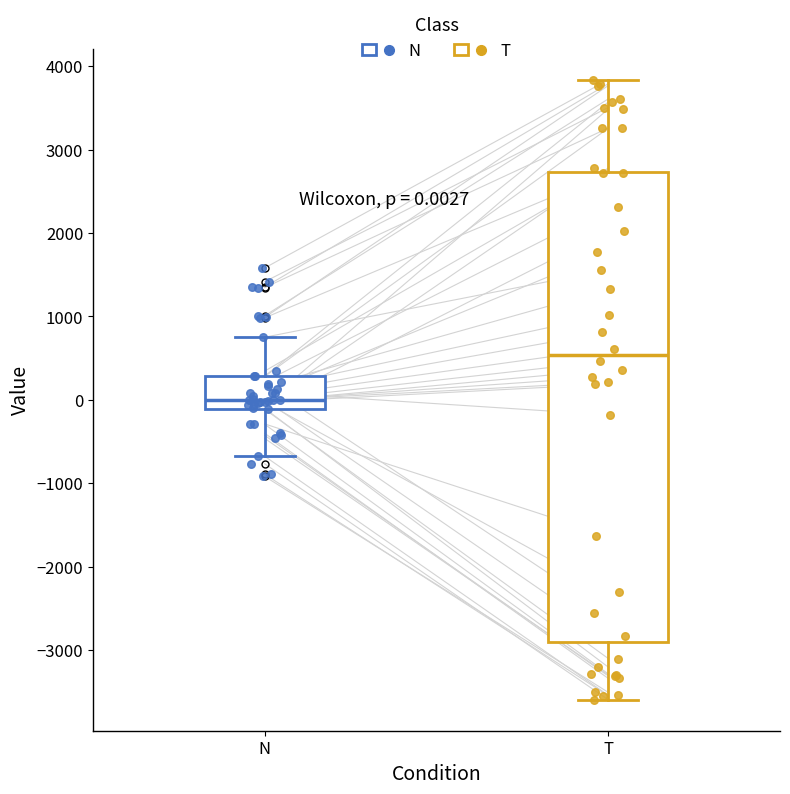

Which box's median line is the lowest?

N